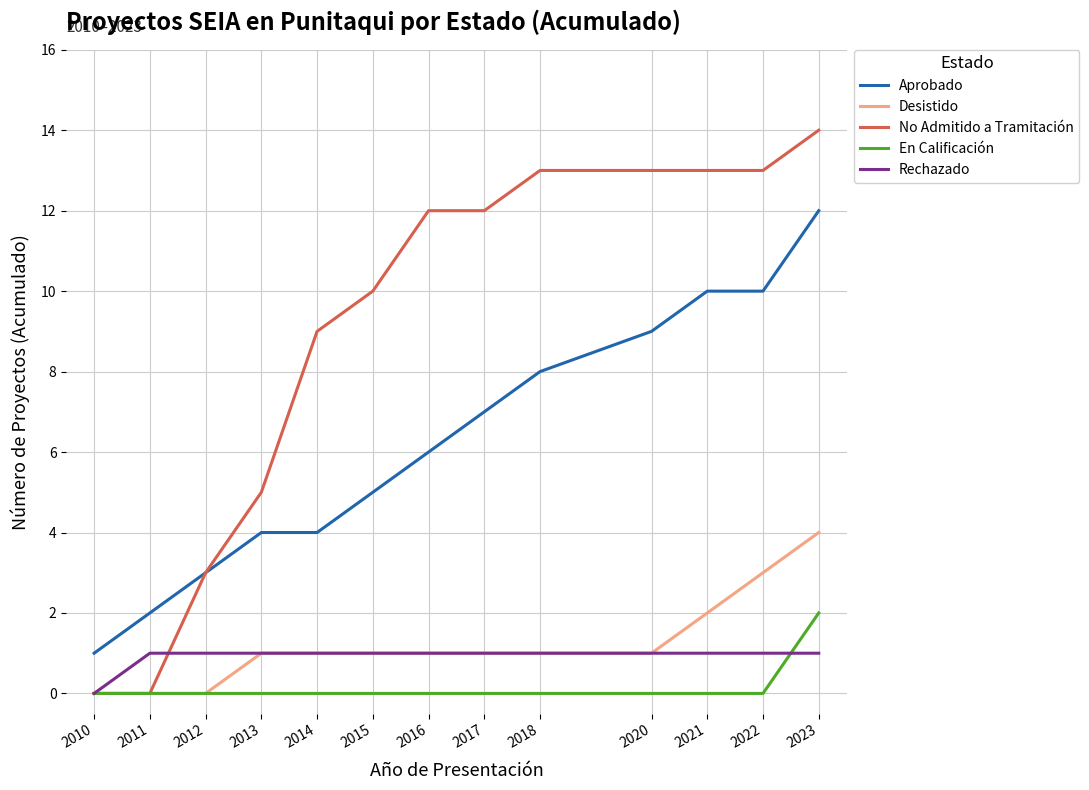

What is the difference between the highest and lowest values at 2020?

13